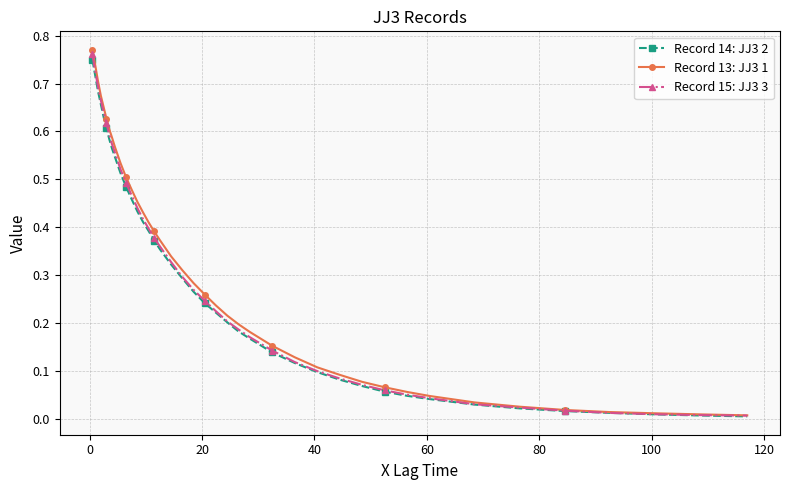

Which series has the largest range (max minus min)?

Record 13: JJ3 1